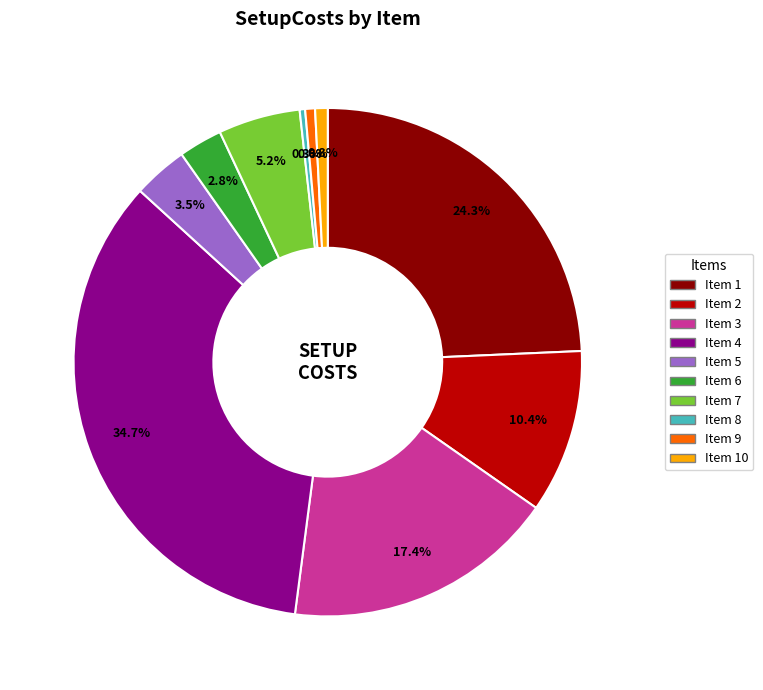

How much of the chart is everything except Item 6?

97.2%